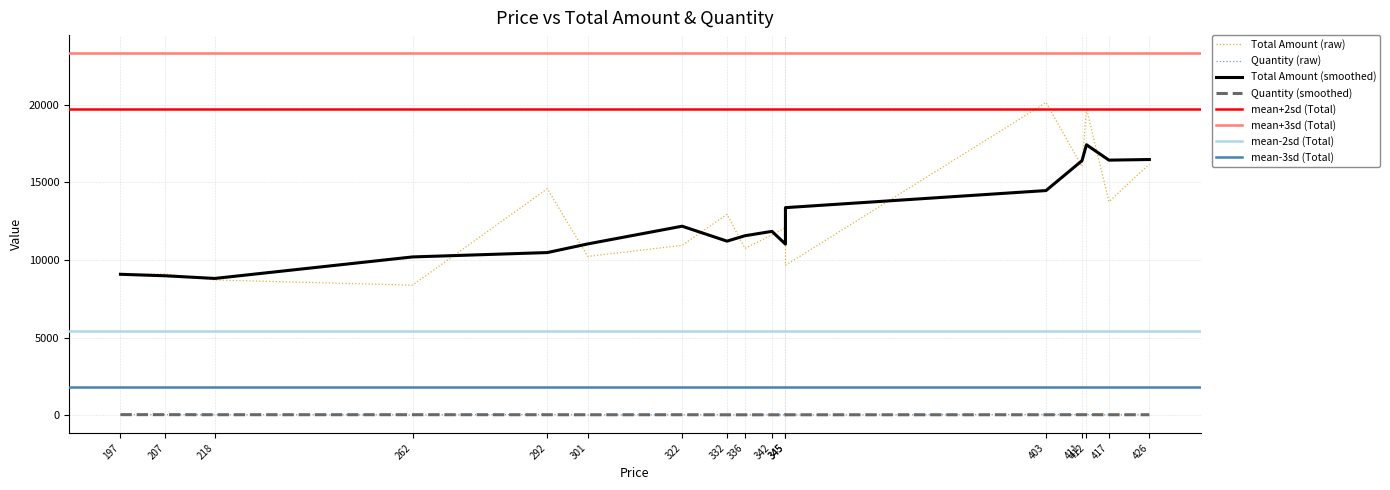

Which series has the largest total across all categories?

Total Amount